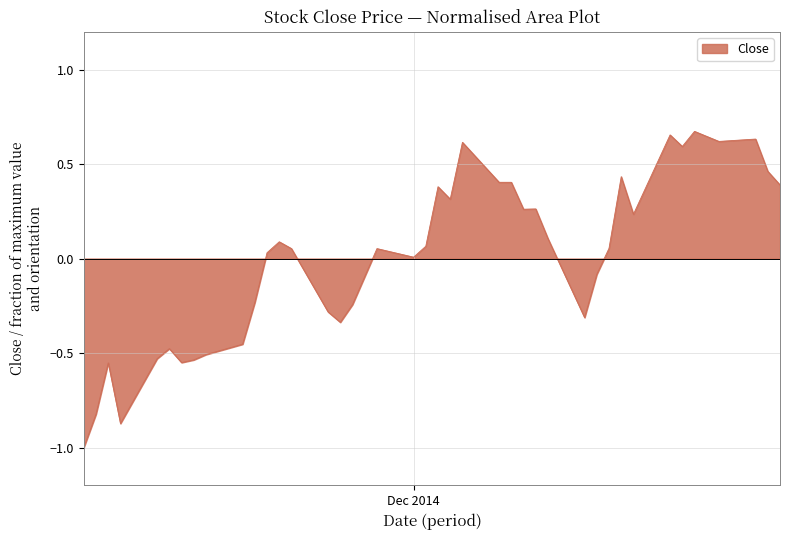

True or false: the data has more than 1 interior local peaks.

True